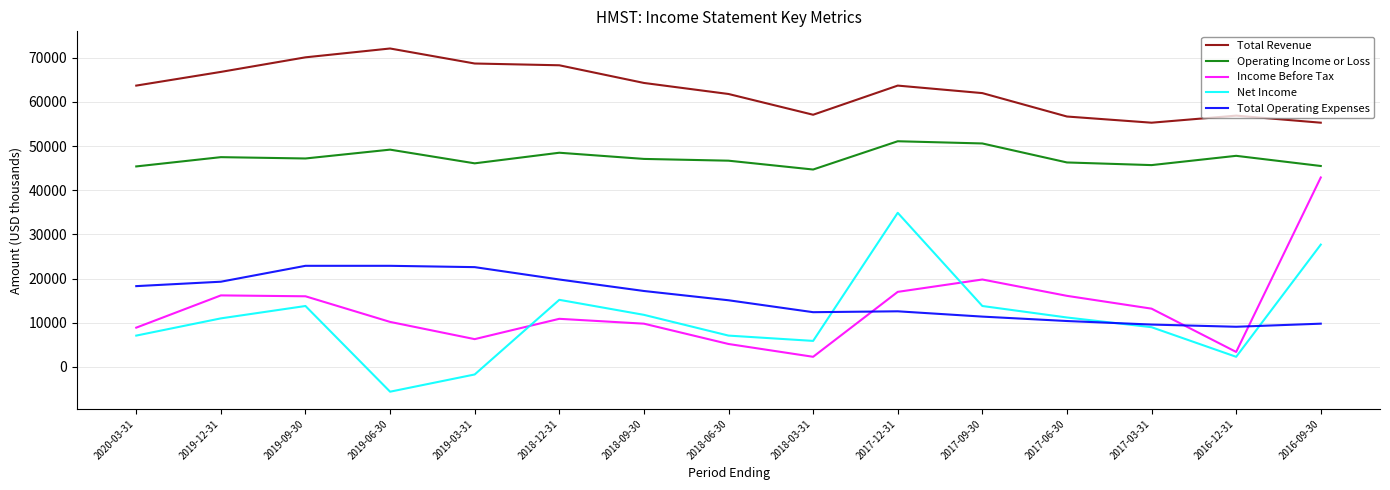

The value of Total Revenue at 2019-12-31 is 25134. True or false?

False